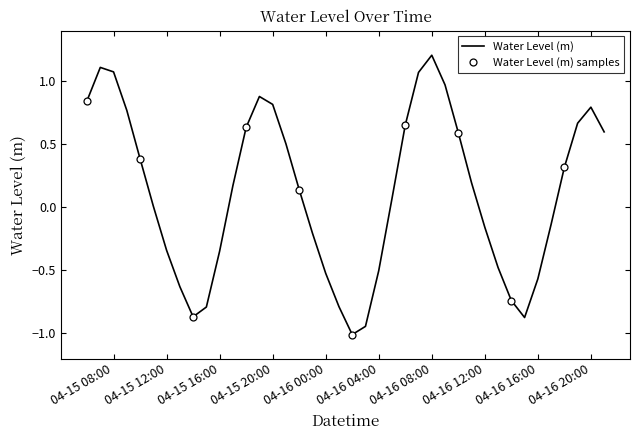

What is the minimum value for Water Level (m)?

-1.0